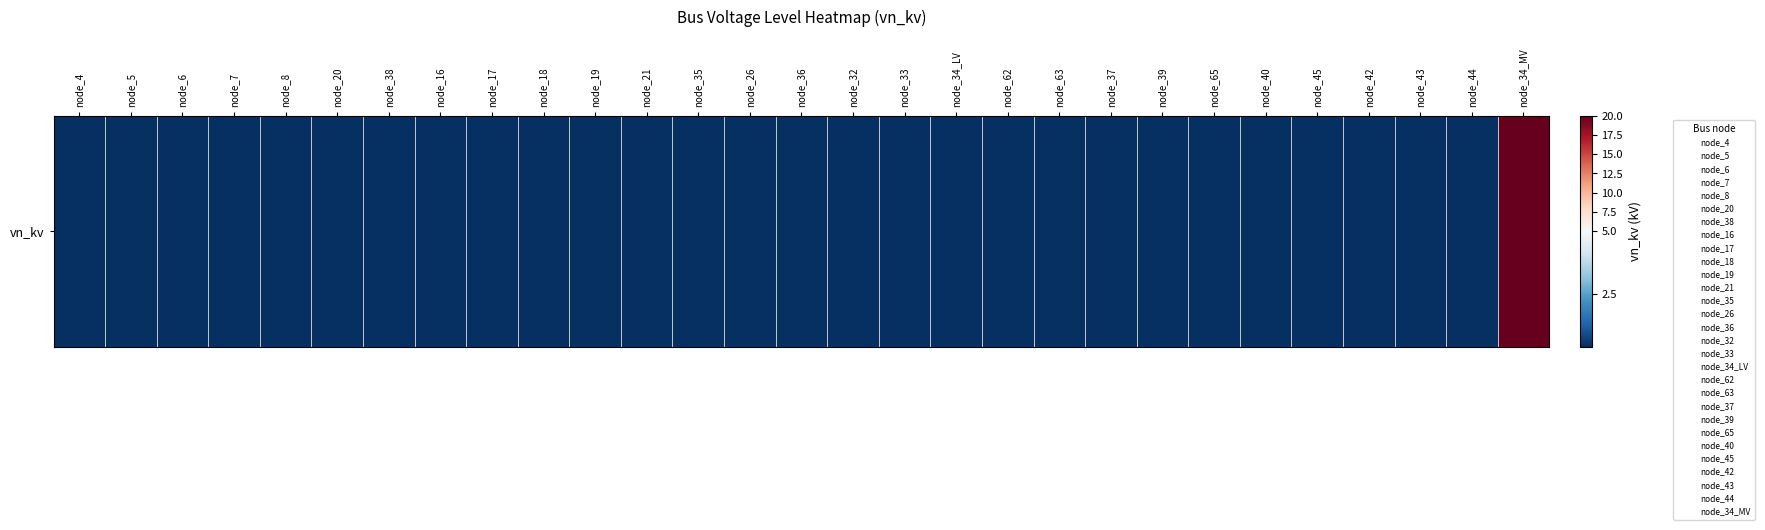

What is the difference between the values at node_34_MV and node_8?

19.6